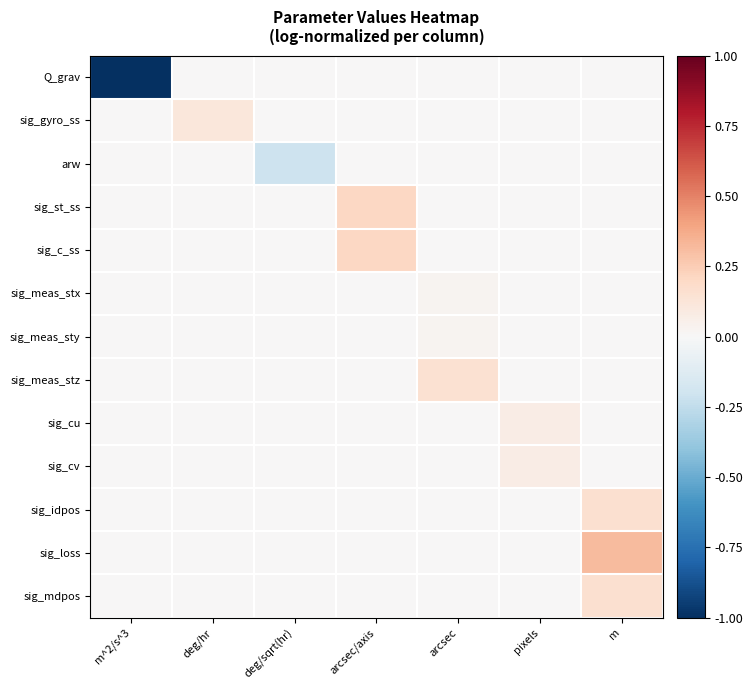

List the series in order of their peak value, highest first.

sig_loss, sig_st_ss, sig_c_ss, sig_idpos, sig_mdpos, sig_meas_stz, sig_gyro_ss, sig_cu, sig_cv, sig_meas_stx, sig_meas_sty, Q_grav, arw